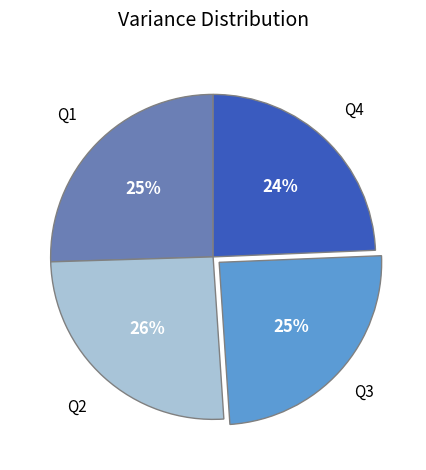

The Q3 slice represents 17% of the pie. True or false?

False